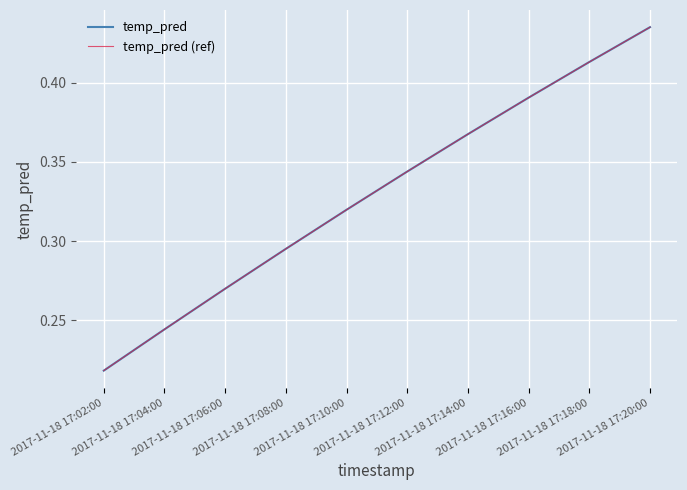

True or false: temp_pred (ref) and temp_pred cross at least once.

False